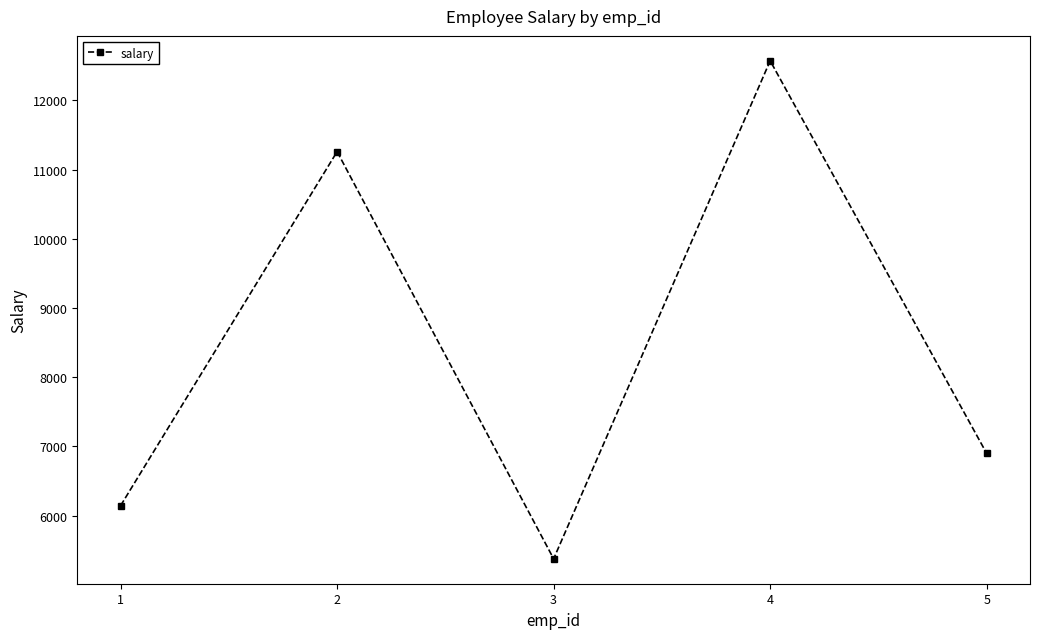

Is this an area chart (filled region under the line)?

No